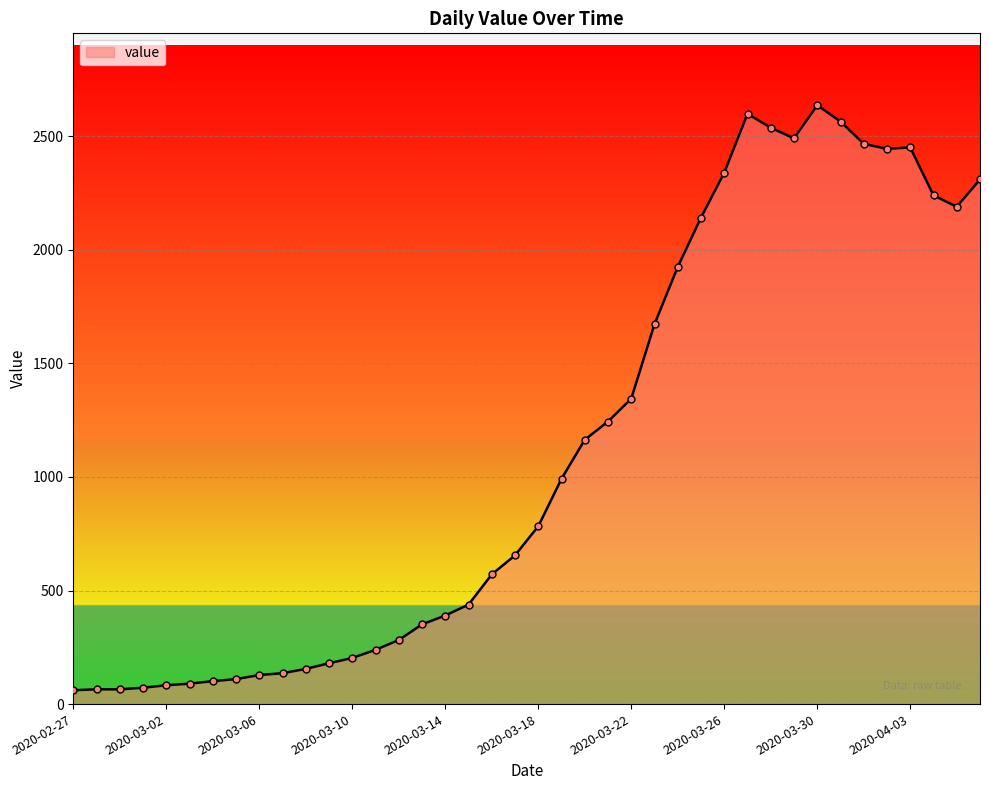

What is the difference between the maximum and minimum values?

2576